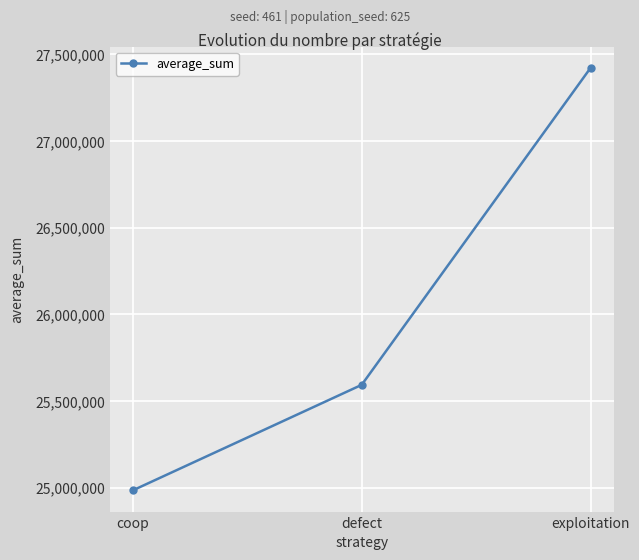

How many values are below 25593141?

1